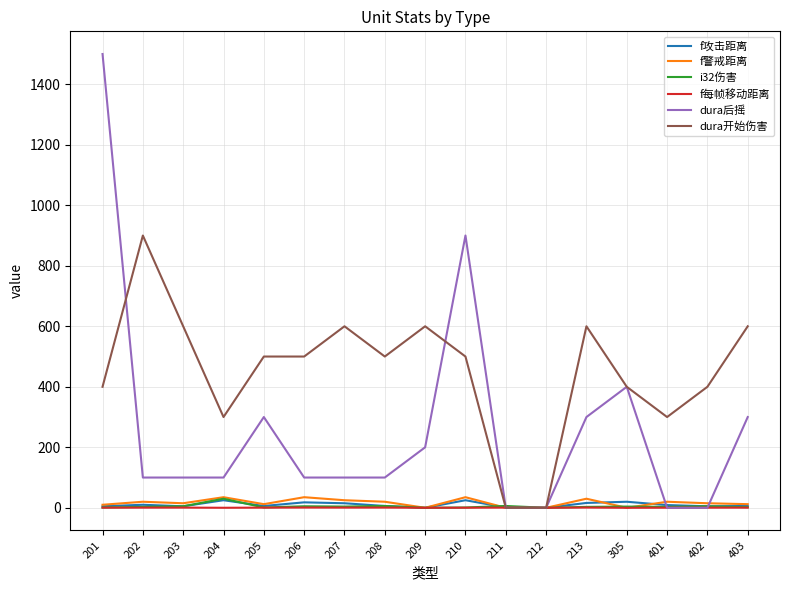

Which series has the widest spread of values?

dura后摇